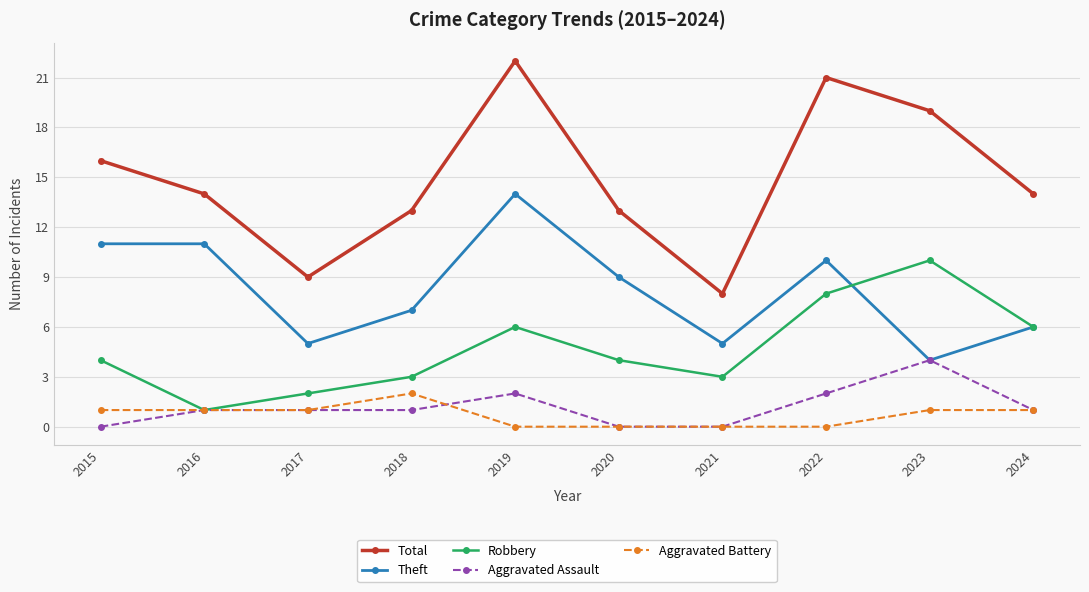

What is the difference between the Robbery values at 2015 and 2018?

1